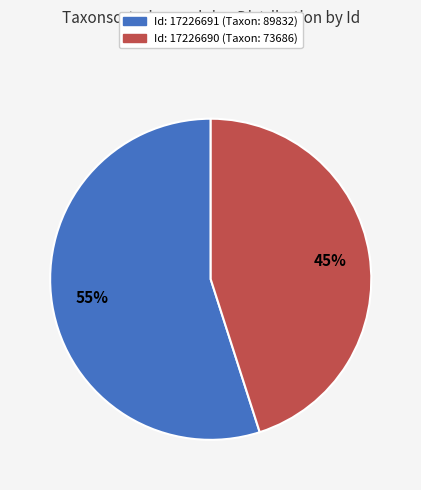

To the nearest percent, what is the difference between the largest and smallest slice percentages?

10%